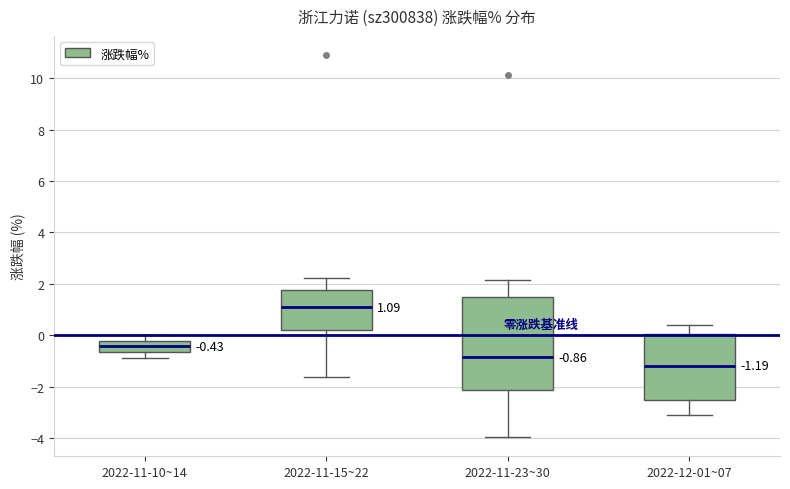

Comparing the boxes themselves (not the whiskers), which one is the tallest?

2022-11-23~30